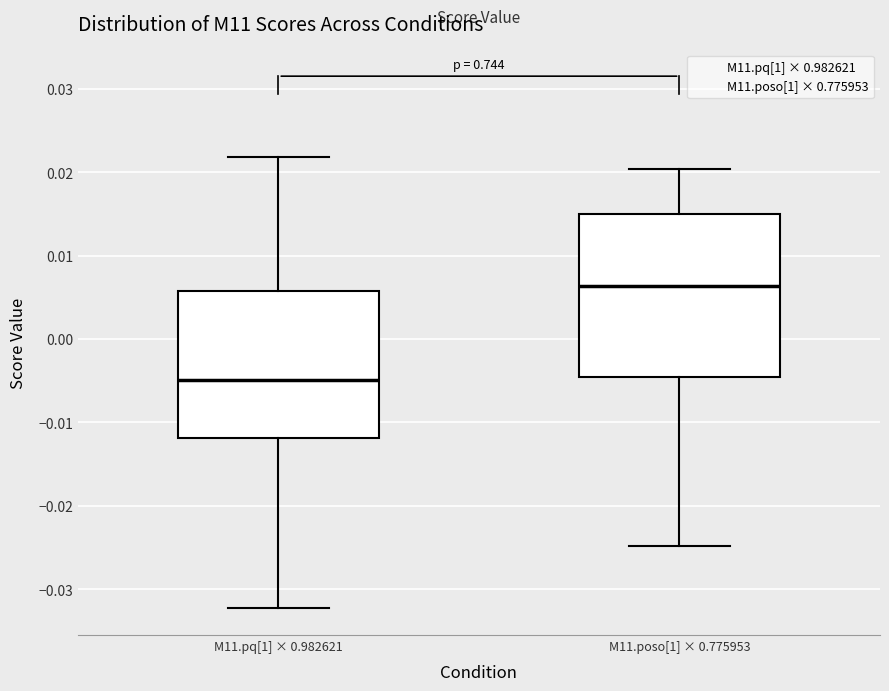

Where does the upper whisker of the box for M11.poso[1] × 0.775953 end on the y-axis? The values are not printed on the chart, so give them approximately, as read against the axis.

0.020